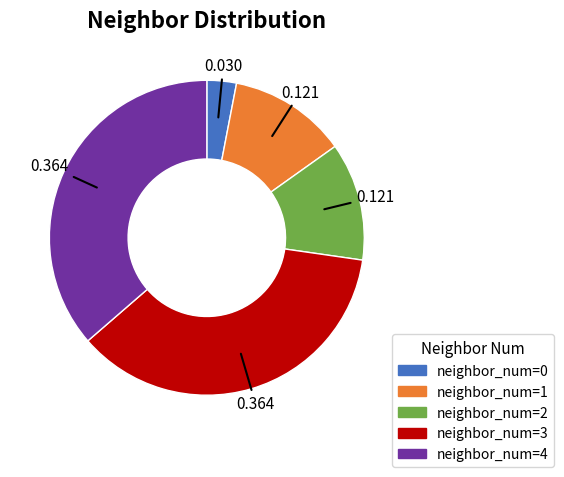

Is there any slice that represents more than half of the pie?

No